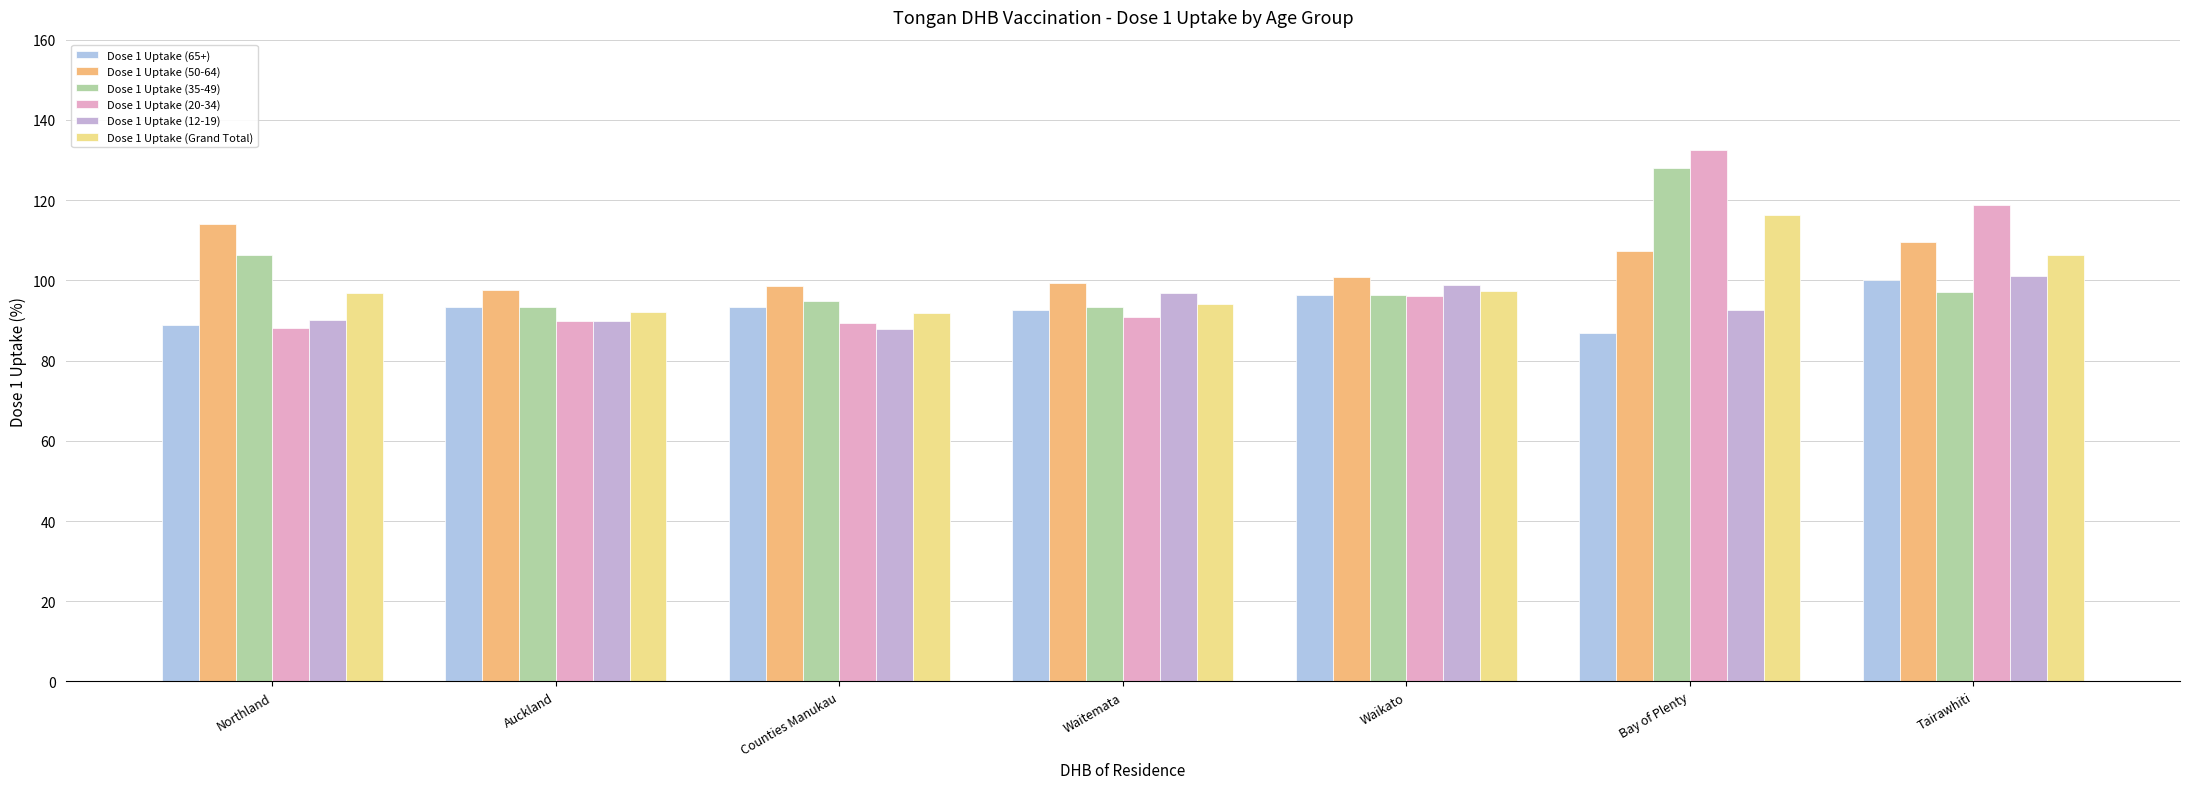

The value of Dose 1 Uptake (Grand Total) at Tairawhiti is 106.4. True or false?

True